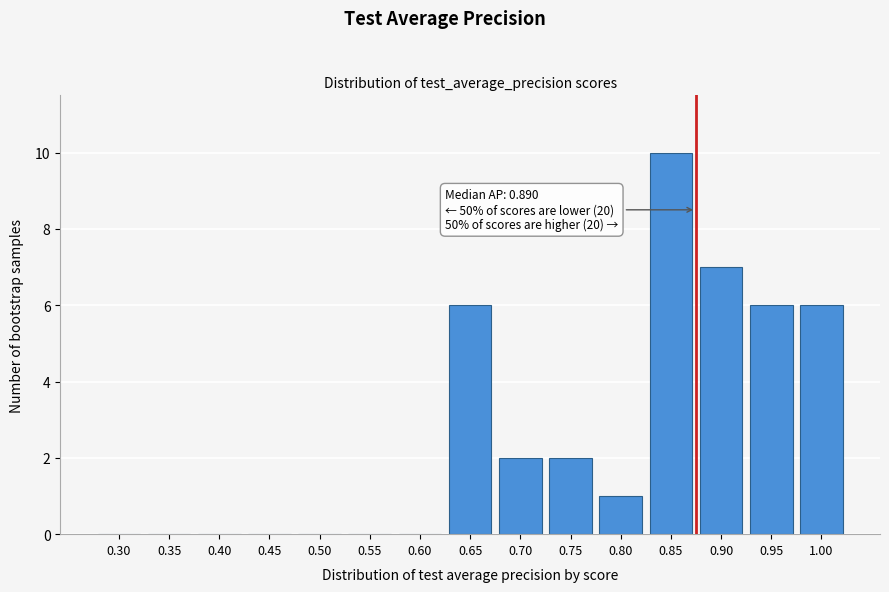

Reading right to left, what are all the values shown in this chart?

1.00=6	0.95=6	0.90=7	0.85=10	0.80=1	0.75=2	0.70=2	0.65=6	0.60=0	0.55=0	0.50=0	0.45=0	0.40=0	0.35=0	0.30=0